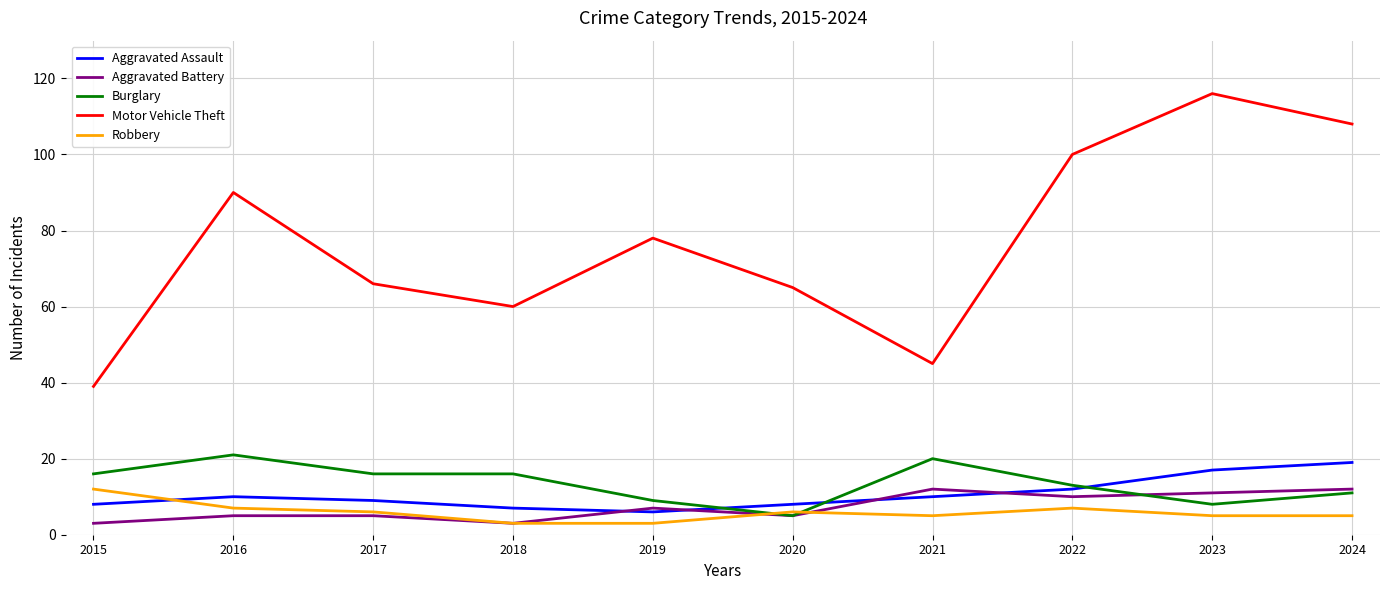

True or false: Aggravated Battery and Aggravated Assault intersect in this chart.

True